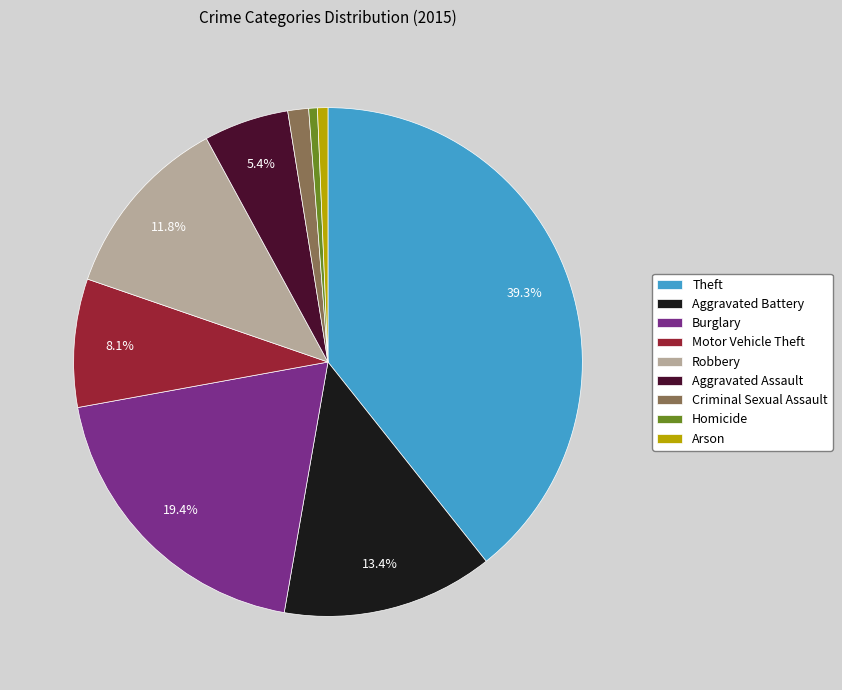

Which slice is the largest?

Theft